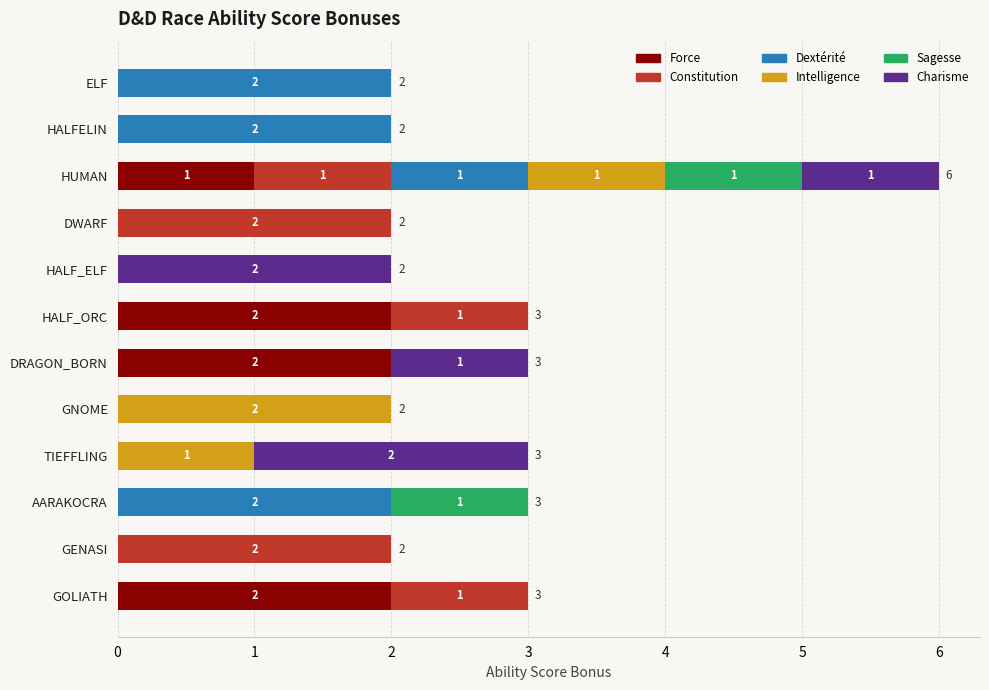

What are all the series names shown in the legend?

Force, Constitution, Dextérité, Intelligence, Sagesse, Charisme